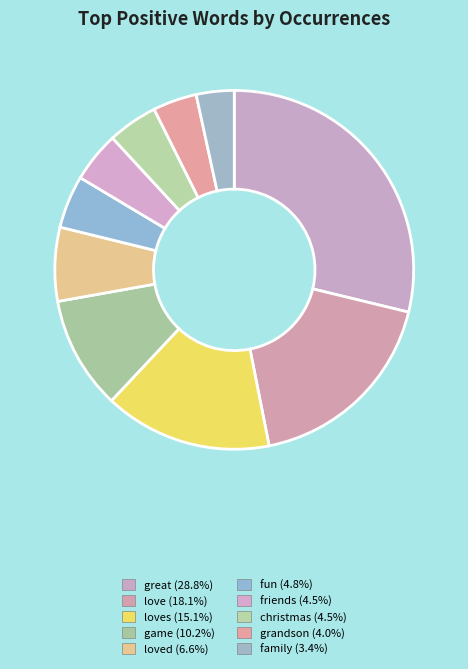

Which slice is the smallest?

family